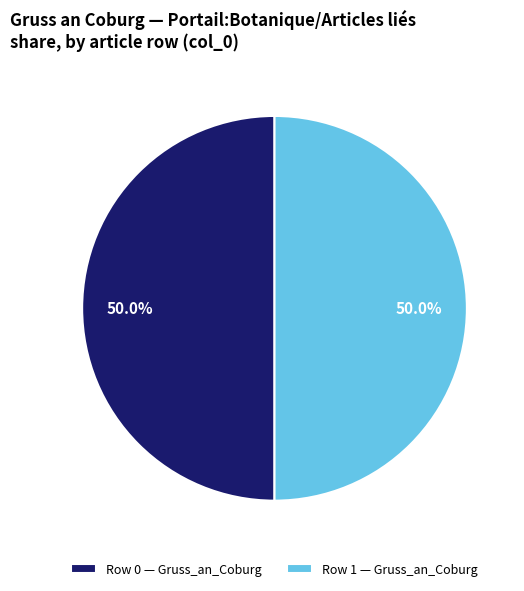

To the nearest percent, what is the difference between the Row 1 and Row 0 slice percentages?

0%